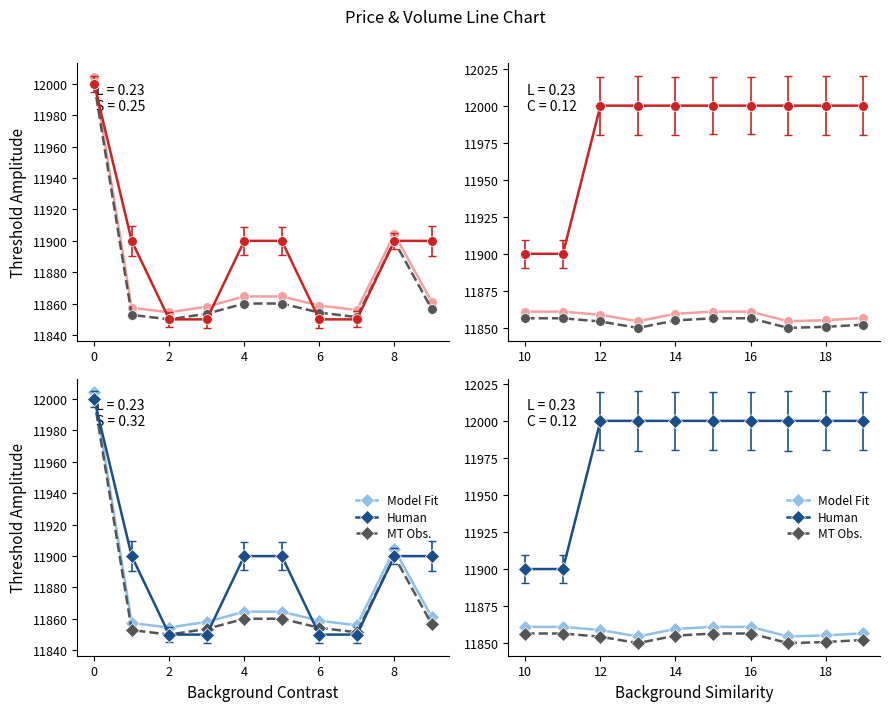

Which series has the largest total across all categories?

Human